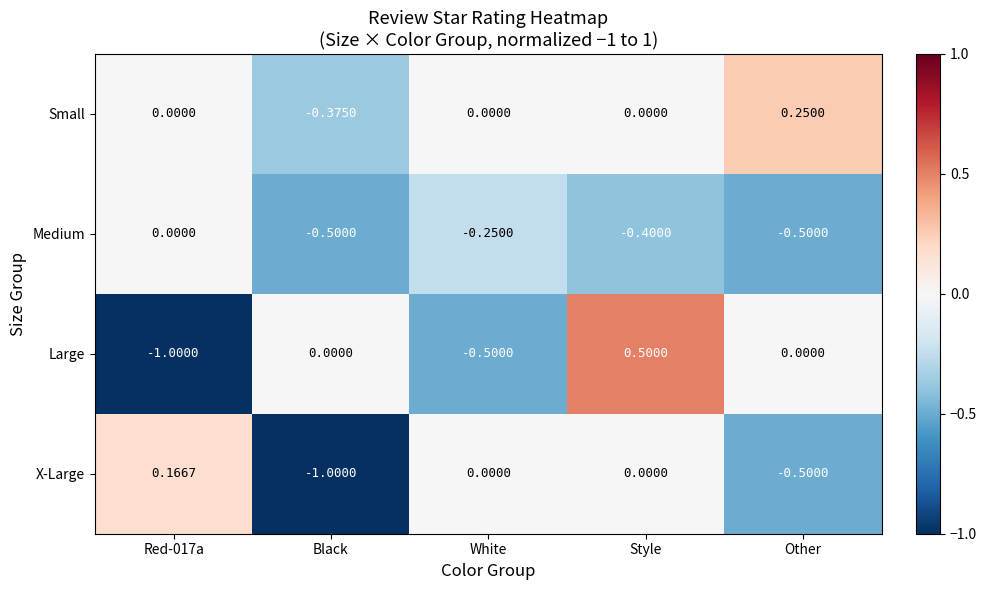

Which series changed the most between Red-017a and Black?

X-Large